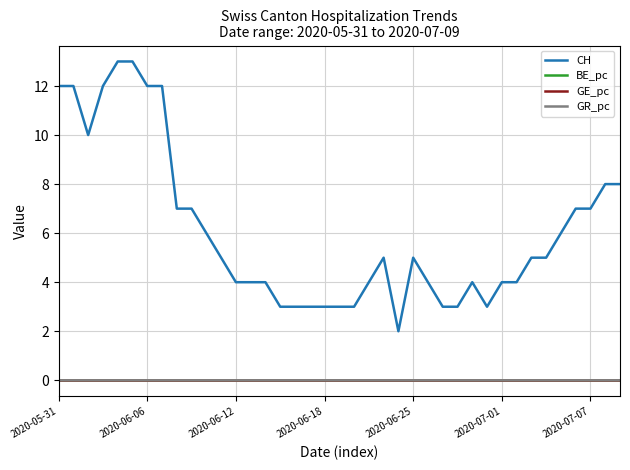

True or false: CH and GE_pc intersect in this chart.

False